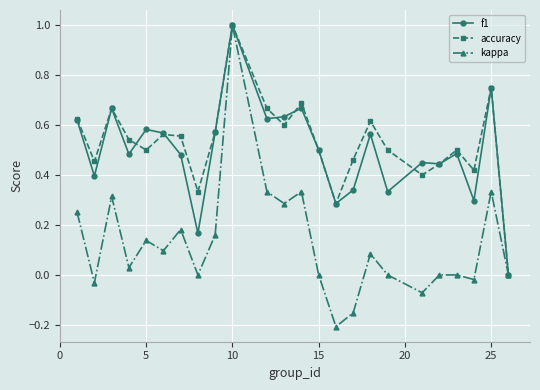

What are all the series names shown in the legend?

f1, accuracy, kappa